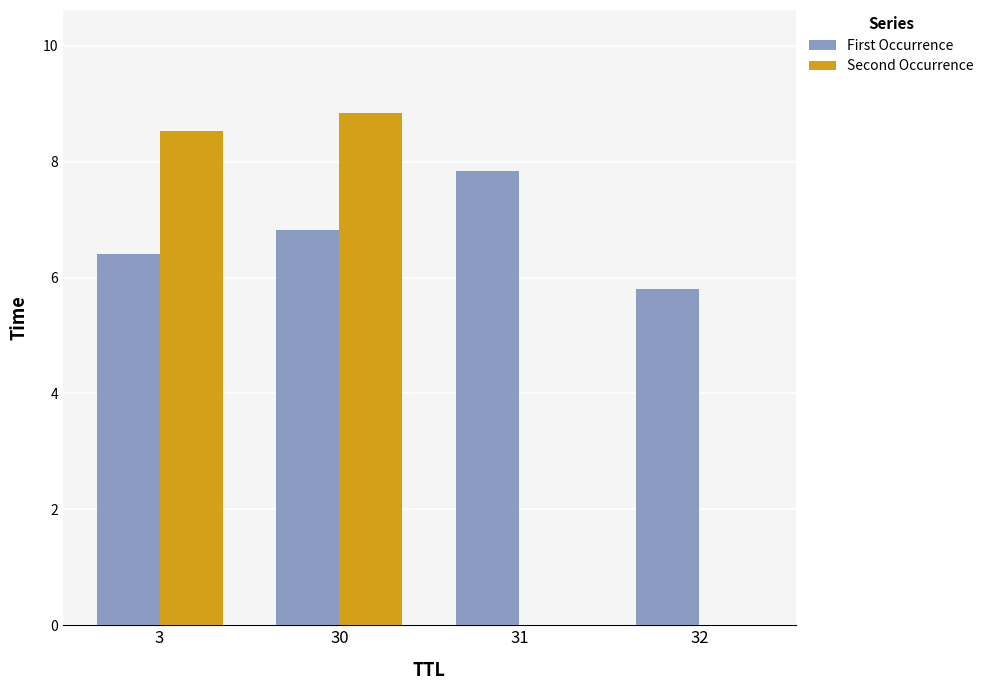

What are all the series names shown in the legend?

First Occurrence, Second Occurrence